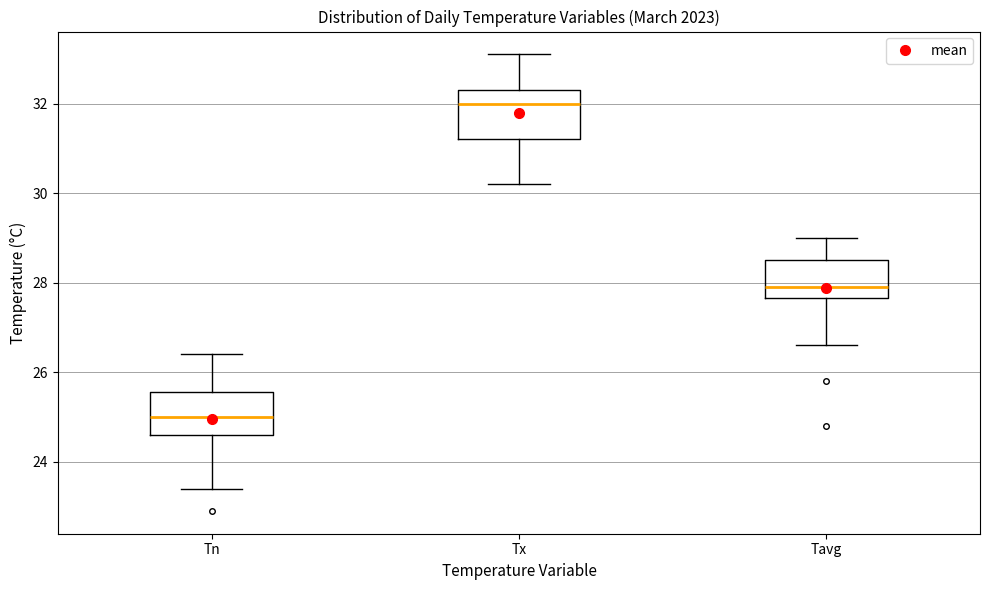

Reading left to right, transcribe this box plot: for each box, give where its median line is, the range the box spans, and where its two whiskers end, as read against the y-axis. The values are not printed on the chart, so give them approximately, as read against the axis.

Tn: median 25.0, box 24.6 to 25.6, whiskers 23.4 to 26.4
Tx: median 32.0, box 31.2 to 32.4, whiskers 30.2 to 33.2
Tavg: median 28.0, box 27.6 to 28.6, whiskers 26.6 to 29.0